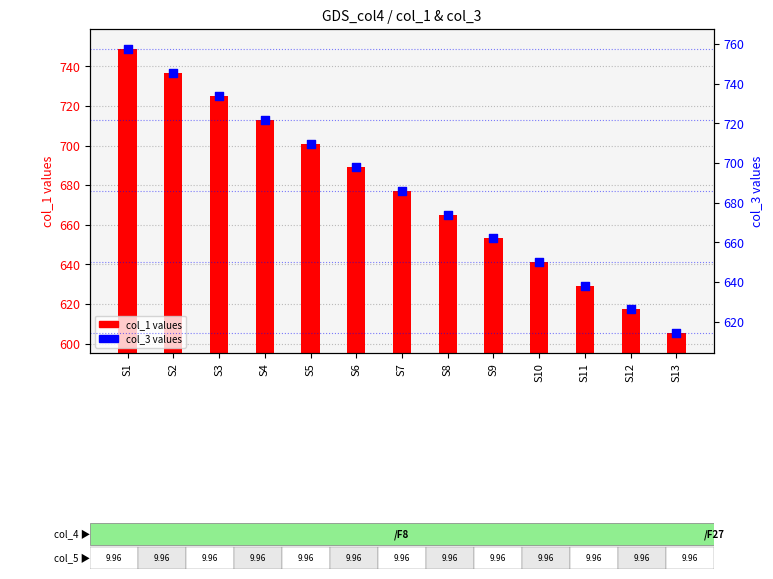

Which series has the largest total across all categories?

col_3 (secondary)